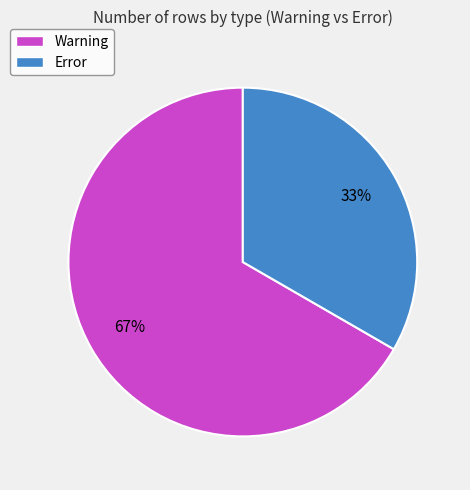

How many segments does this pie chart have?

2